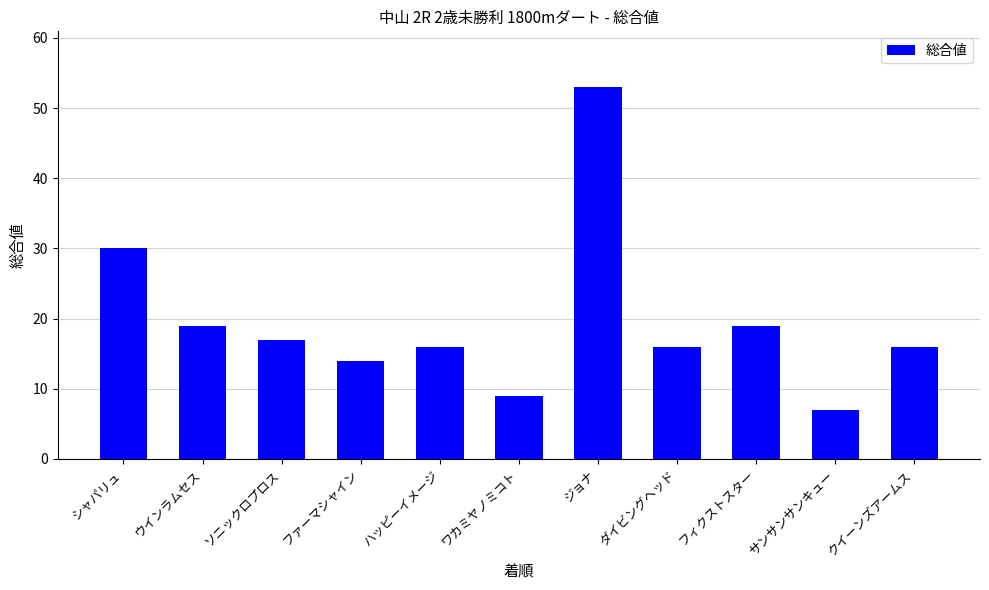

Reading left to right, transcribe all the data shown in this chart.

シャパリュ=30	ウインラムセス=19	ソニックロプロス=17	ファーマシャイン=14	ハッピーイメージ=16	ワカミヤノミコト=9	ジョナ=53	ダイビングヘッド=16	フィクストスター=19	サンサンサンキュー=7	クイーンズアームス=16